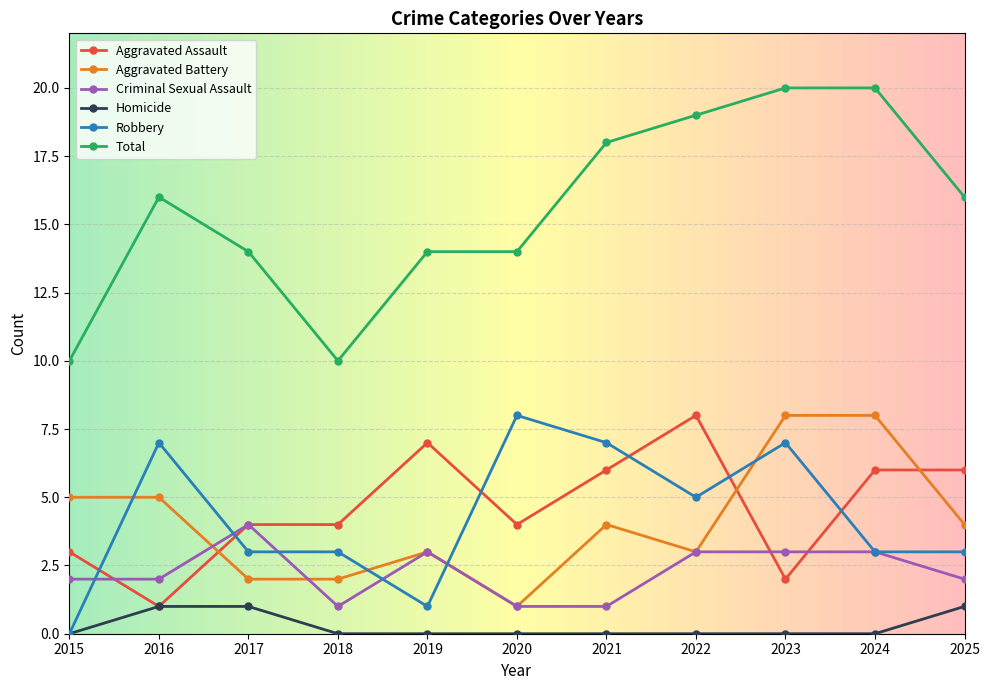

The Aggravated Assault series shows 8 at 2022. True or false?

True